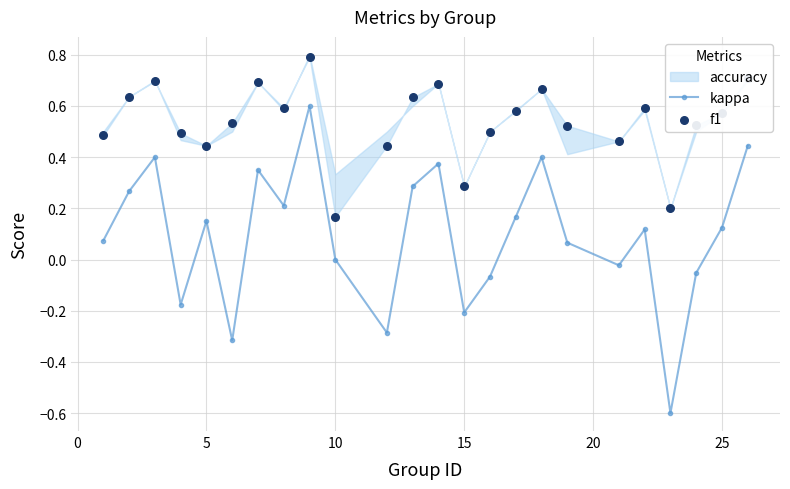

How many interior local valleys does the kappa series have?

7